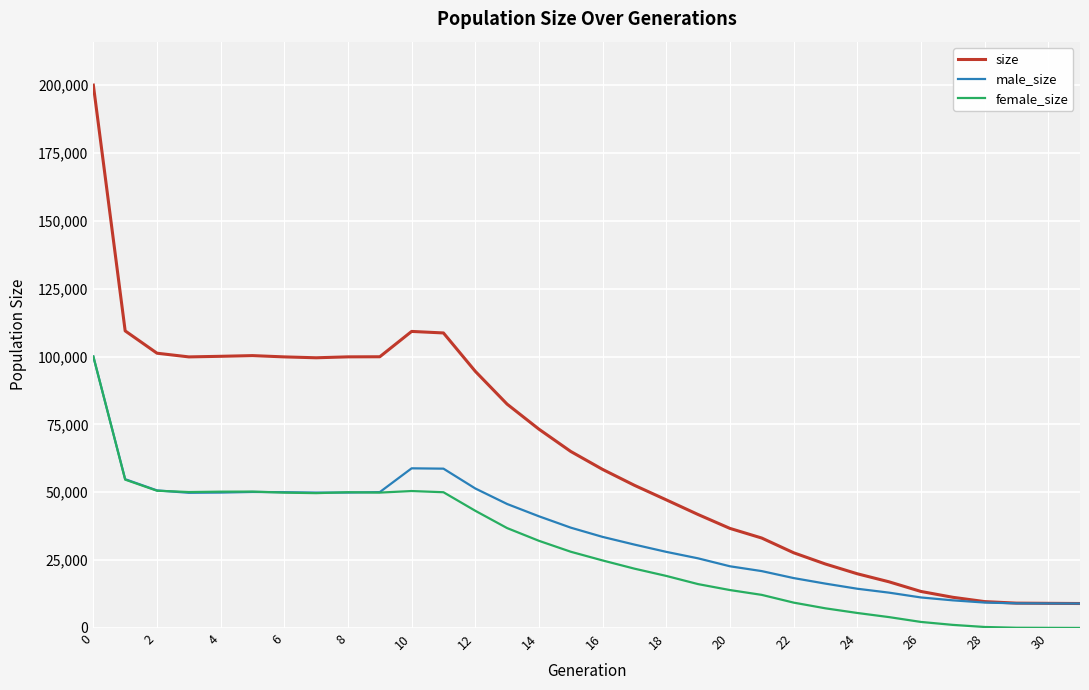

Which series has the largest total across all categories?

size